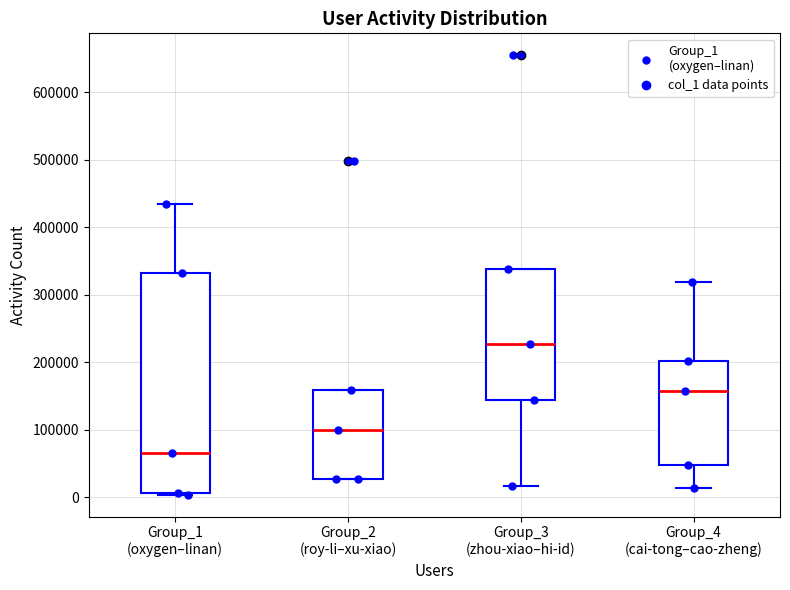

Reading left to right, transcribe this box plot: for each box, give where its median line is, the range the box spans, and where its two whiskers end, as read against the y-axis. The values are not printed on the chart, so give them approximately, as read against the axis.

Group_1 (oxygen–linan): median 70000, box 10000 to 330000, whiskers 0 to 430000
Group_2 (roy-li–xu-xiao): median 100000, box 30000 to 160000, whiskers 30000 to 160000
Group_3 (zhou-xiao–hi-id): median 230000, box 140000 to 340000, whiskers 20000 to 340000
Group_4 (cai-tong–cao-zheng): median 160000, box 50000 to 200000, whiskers 10000 to 320000